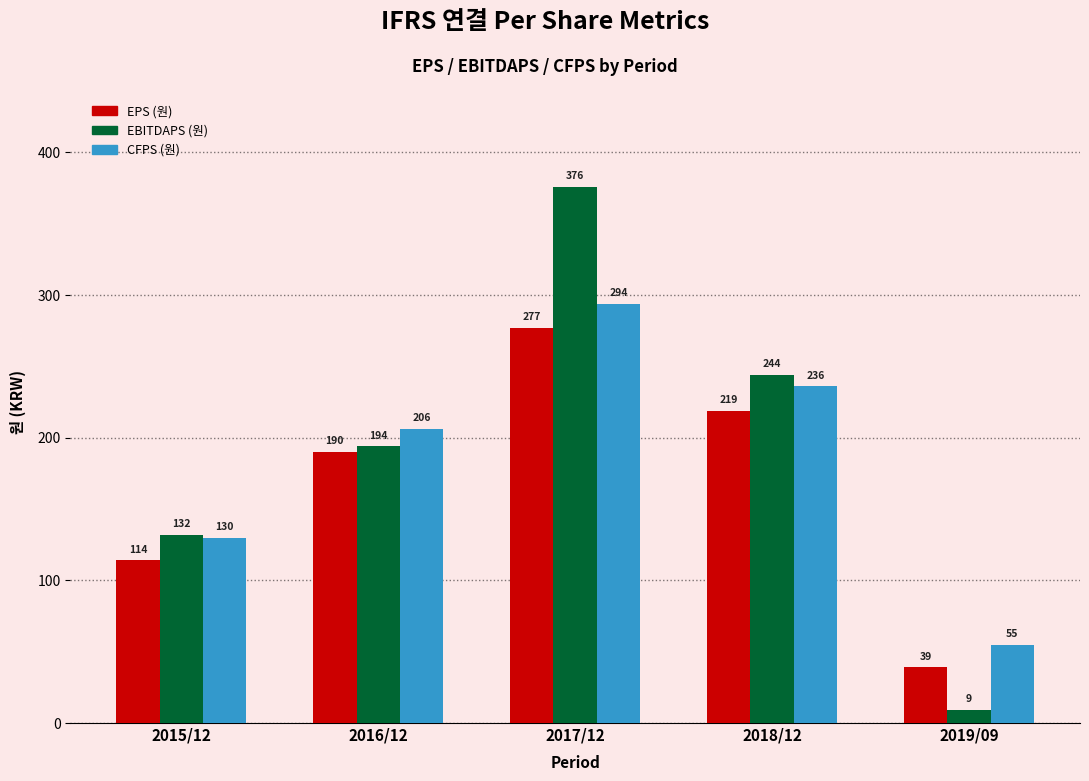

True or false: EBITDAPS (원) has a value of 290 at 2016/12.

False